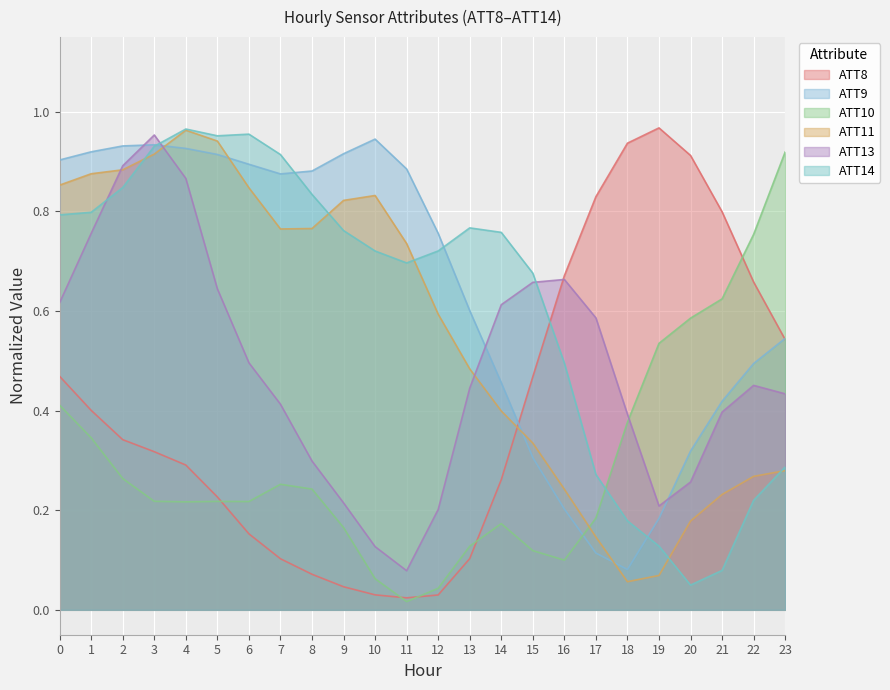

What is the total value across all series at 0?

4.0